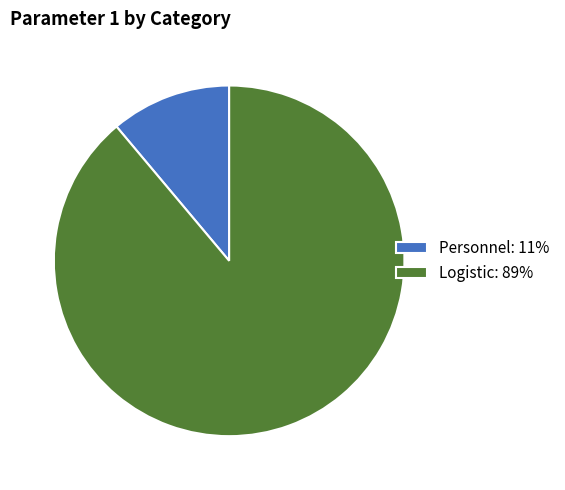

How many segments does this pie chart have?

2